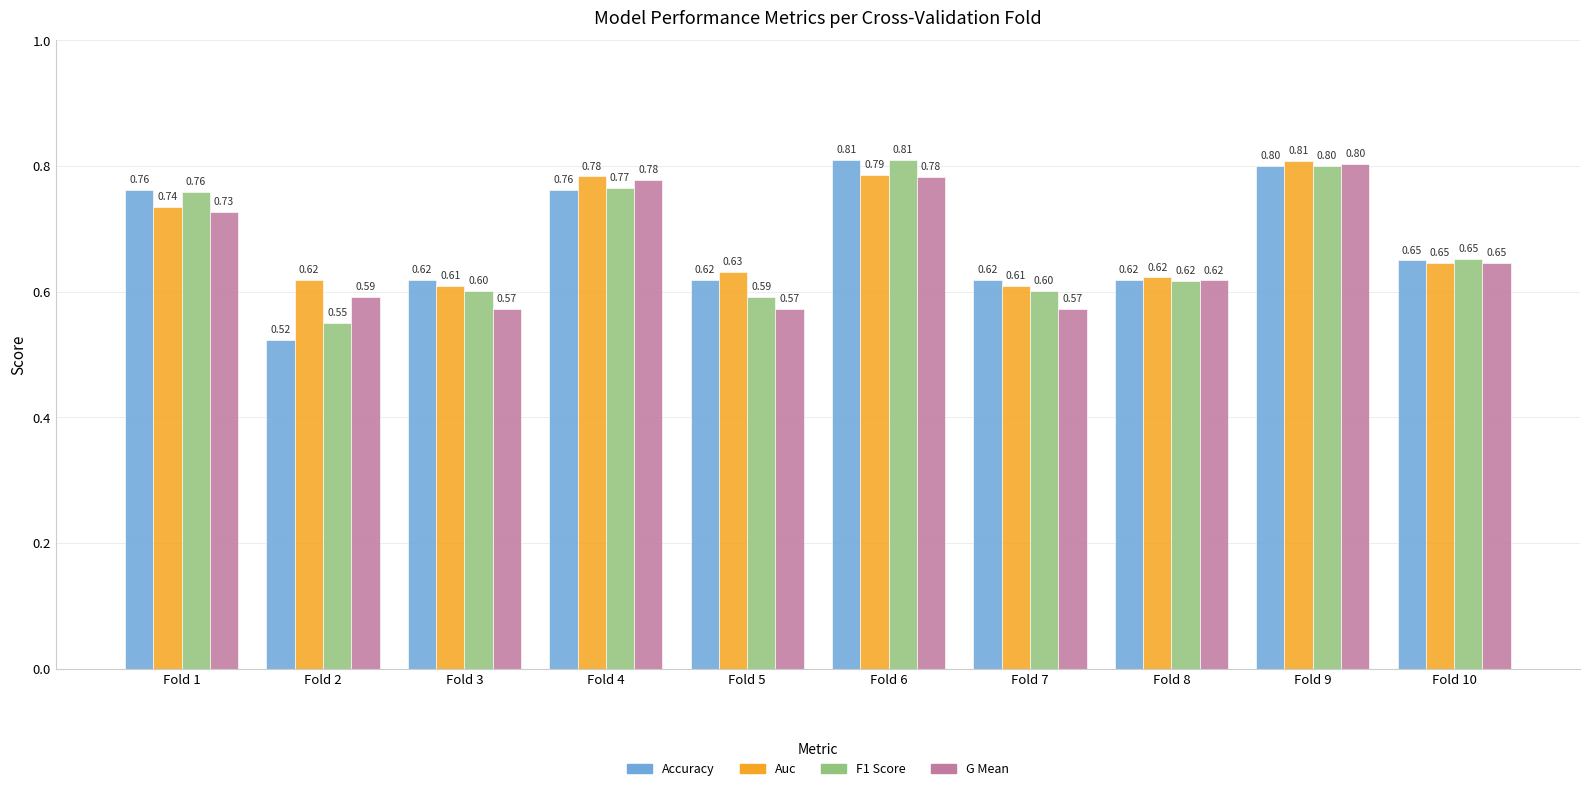

What is the total value across all series at Fold 9?

3.2